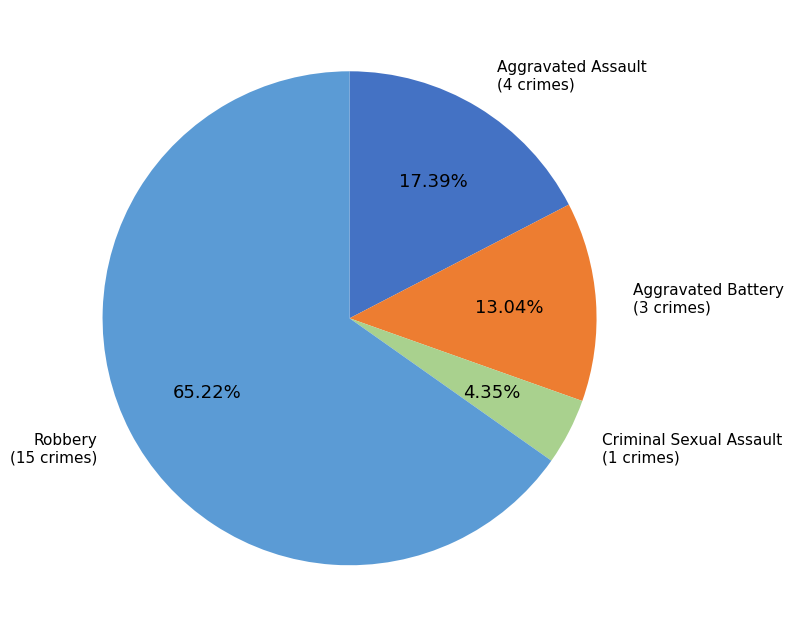

Which slice represents more than half of the pie?

Robbery